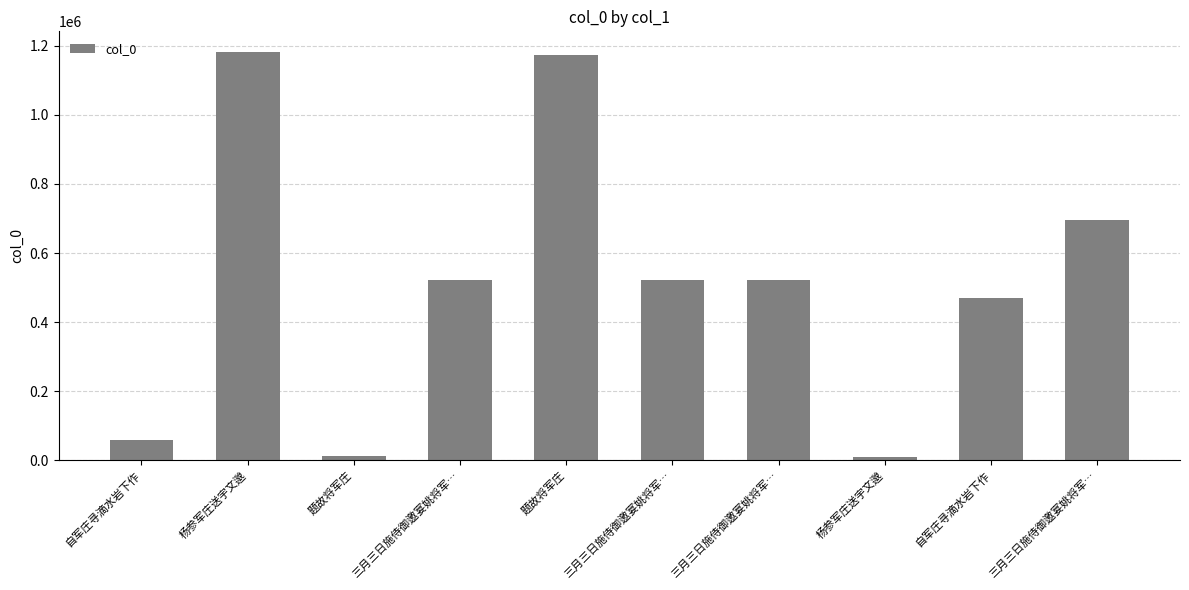

Rank the categories by value from highest to lowest.

杨参军庄送宇文邈, 题故将军庄, 三月三日施侍御邀宴姚将军…, 三月三日施侍御邀宴姚将军…, 三月三日施侍御邀宴姚将军…, 三月三日施侍御邀宴姚将军…, 自军庄寻滴水岩下作, 自军庄寻滴水岩下作, 题故将军庄, 杨参军庄送宇文邈